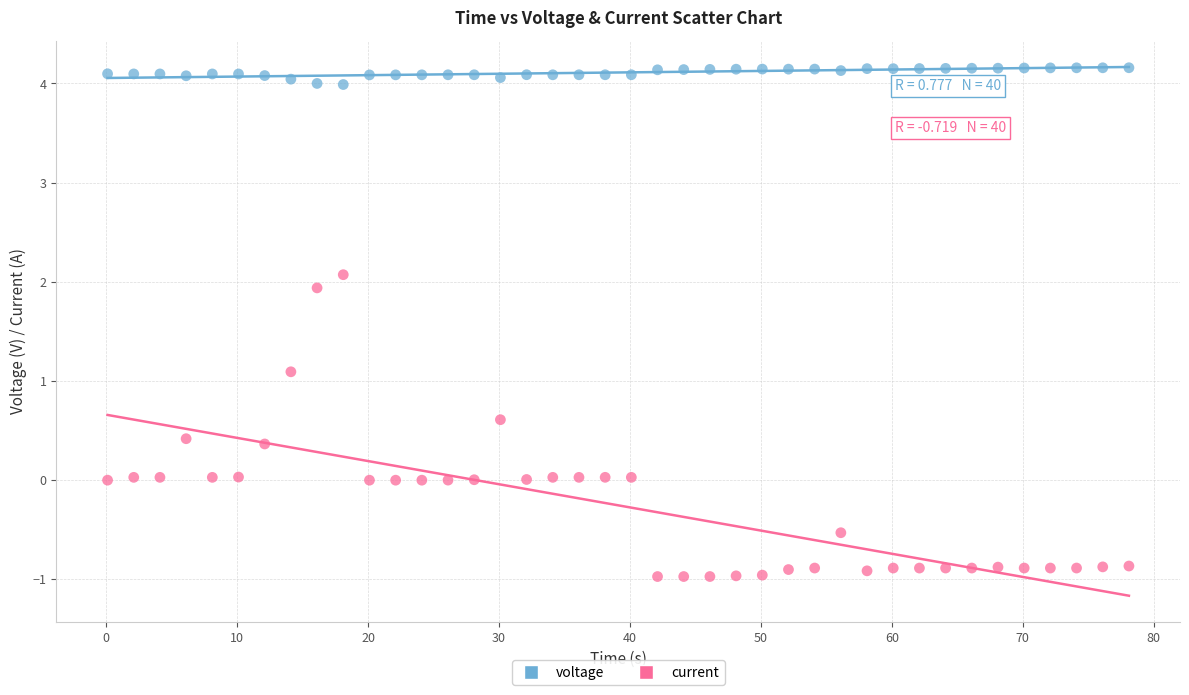

Across all data points, what is the range of Y values (max minus min)?

5.1